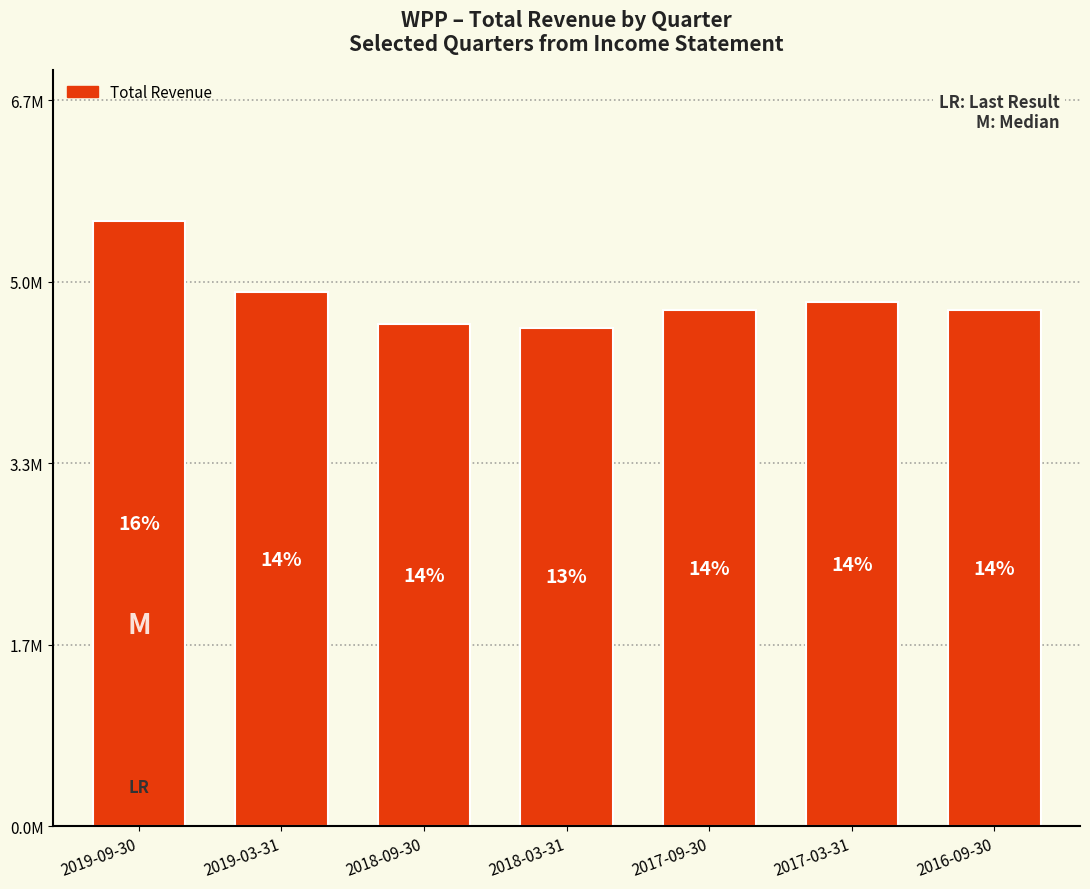

Which category has the highest value across all series?

2019-09-30